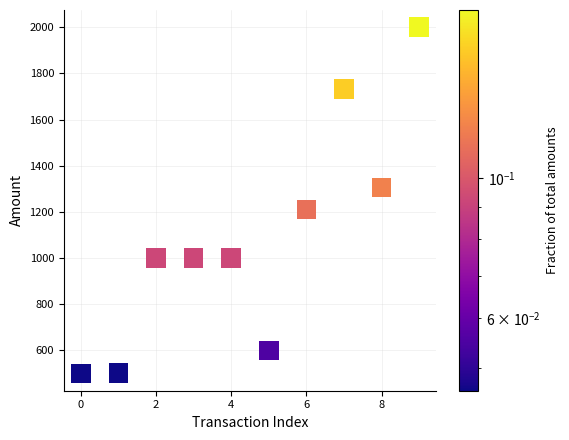

What is the average Y value?

1085.0